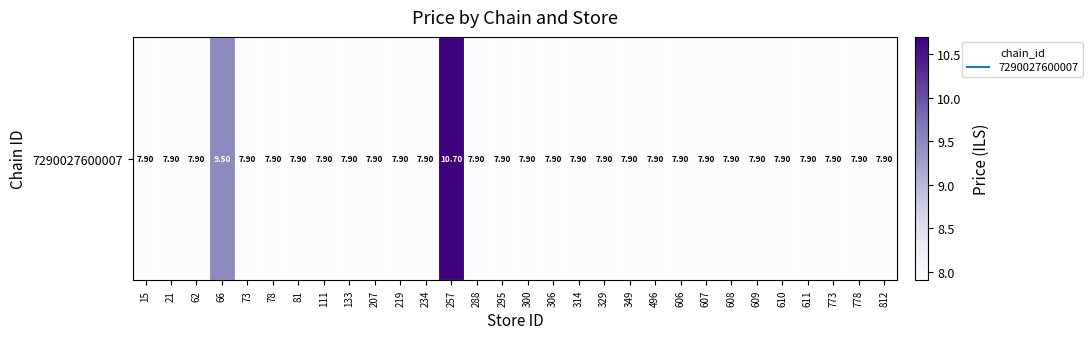

How many categories are shown in the chart?

30